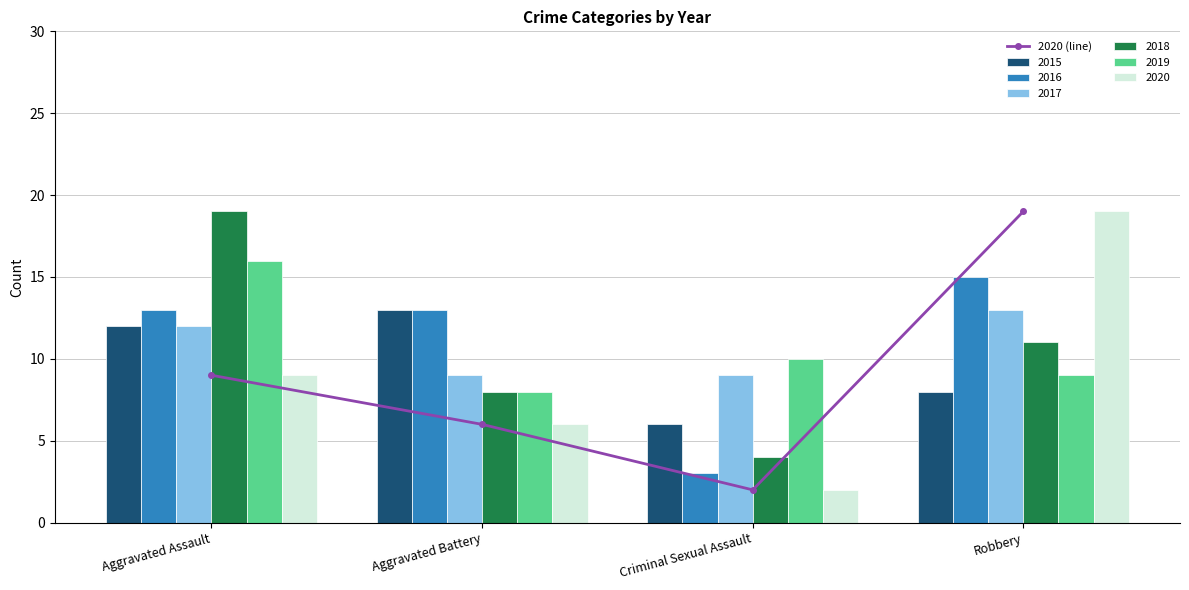

How many data points are above 9?

1